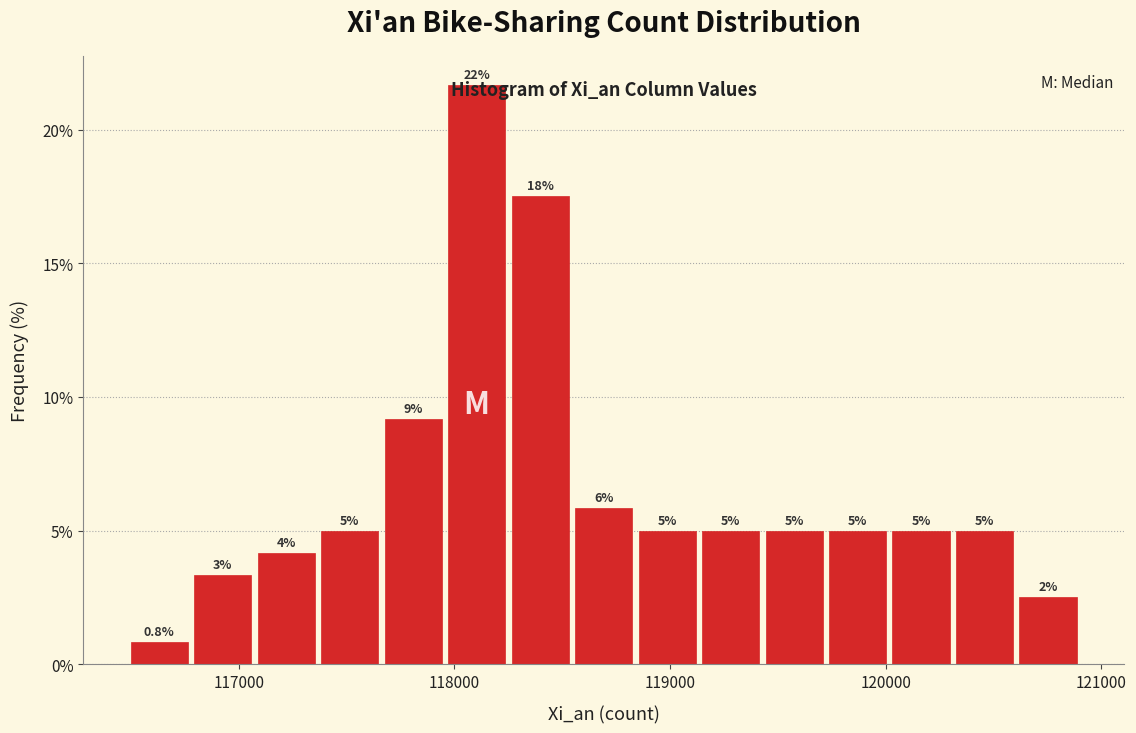

Read against the x-axis, roughly where is the centre of the tallest bar?

118100